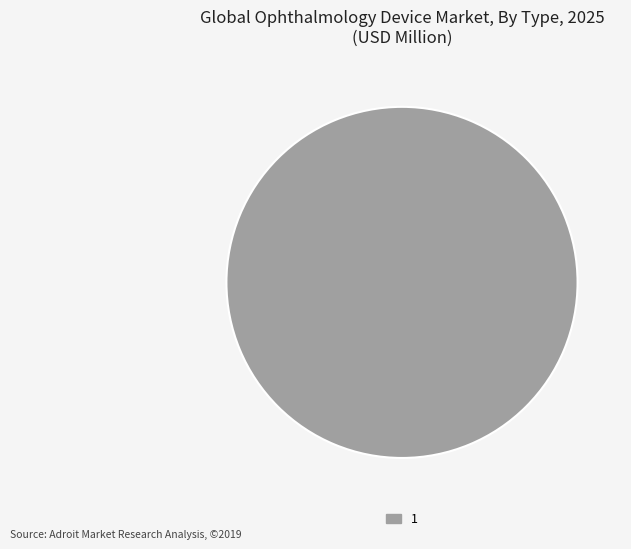

Is there a majority slice in this chart?

Yes